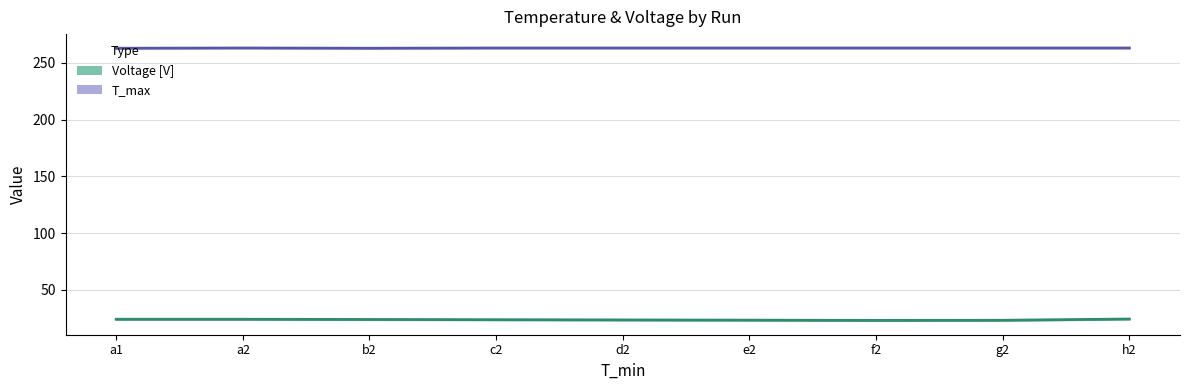

How many values in the T_max series exceed 263?

7